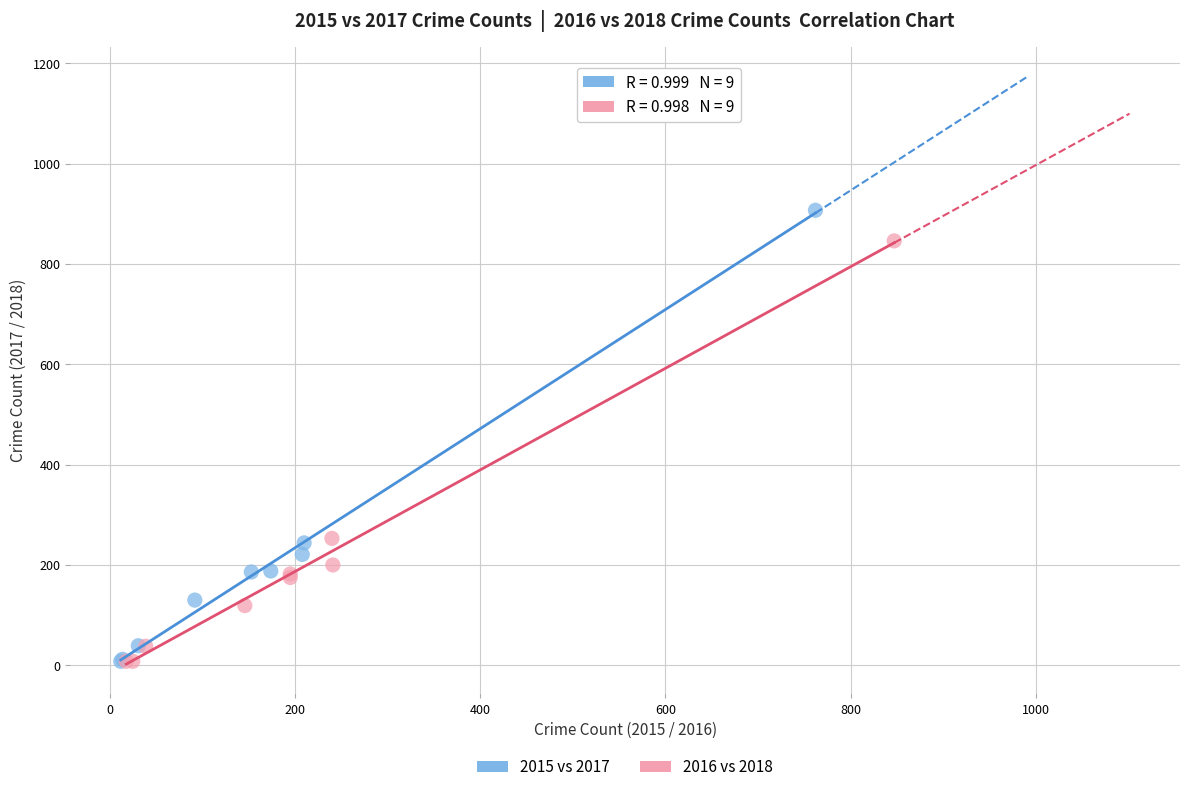

Which series reaches the maximum Y coordinate?

2015 vs 2017